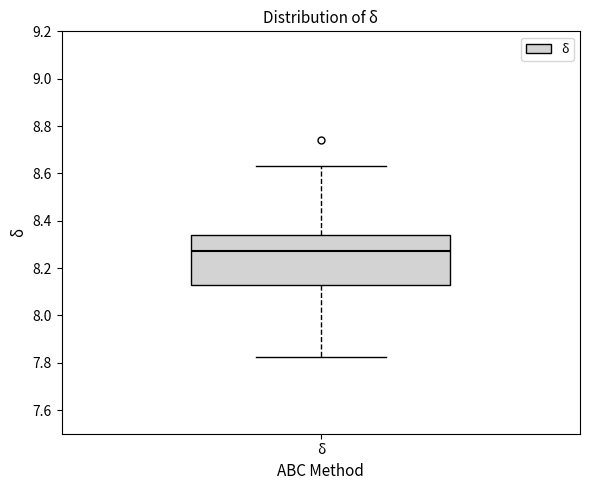

Transcribe this box plot: give where the median line is, the range the box spans, and where the two whiskers end, as read against the y-axis. The values are not printed on the chart, so give them approximately, as read against the axis.

median 8.28, box 8.12 to 8.34, whiskers 7.82 to 8.62